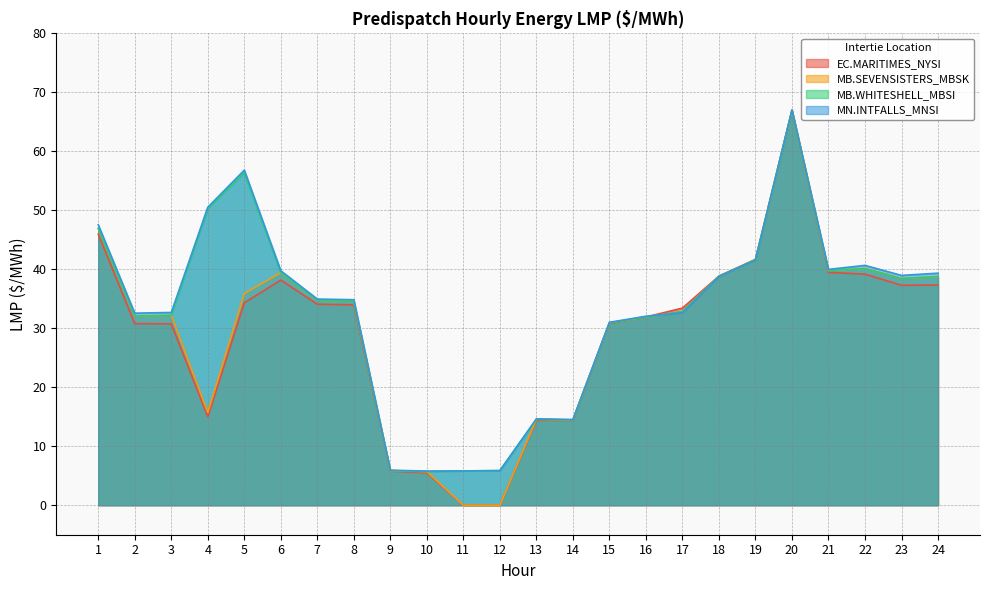

True or false: MB.WHITESHELL_MBSI has more than 0 points higher than both neighbors.

True